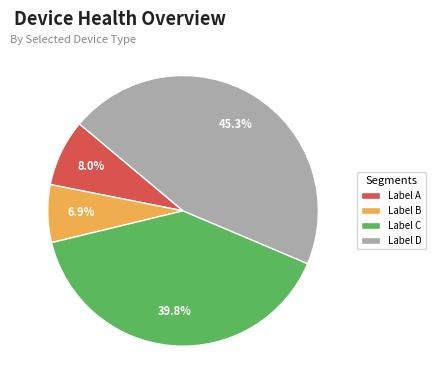

Which slice is the largest?

Label D